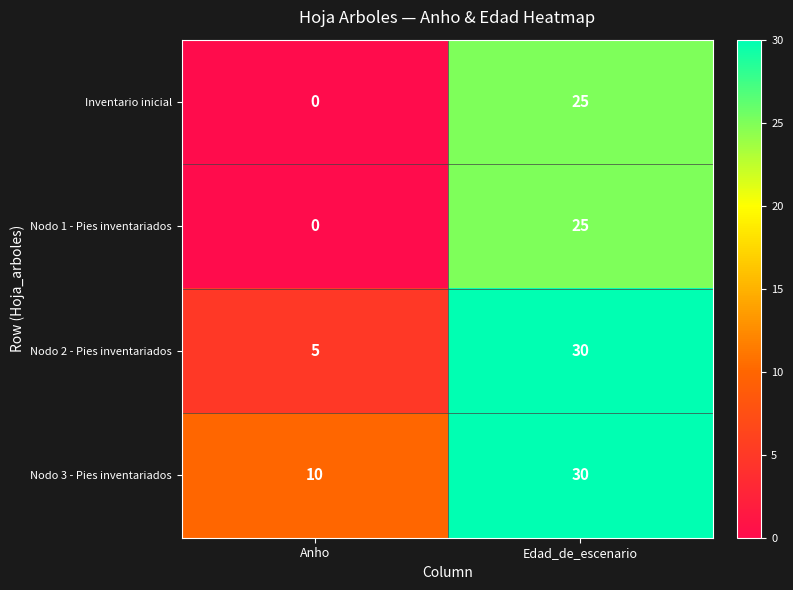

Rank the categories by Nodo 3 - Pies inventariados value from highest to lowest.

Edad_de_escenario, Anho